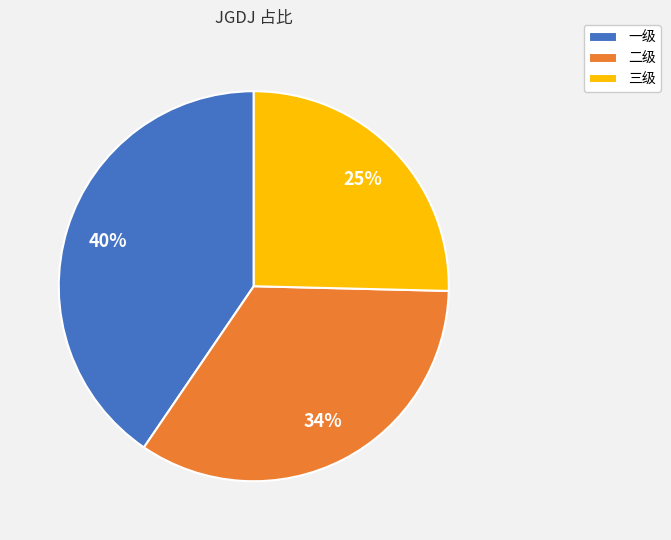

To the nearest percent, what percentage of the pie is 一级?

40%